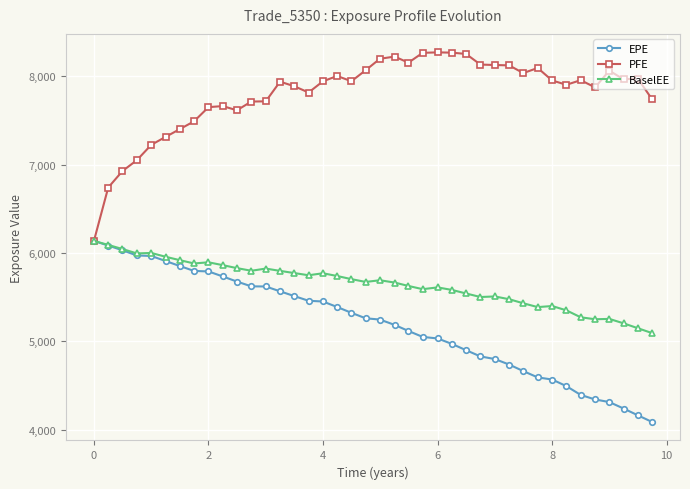

What is the lowest value of the PFE series?

6136.5